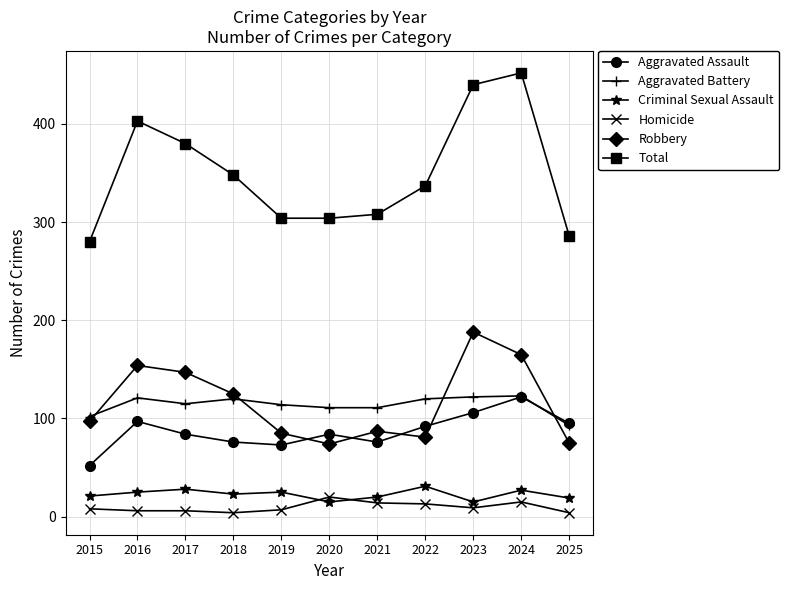

At which label does Robbery reach its peak?

2023